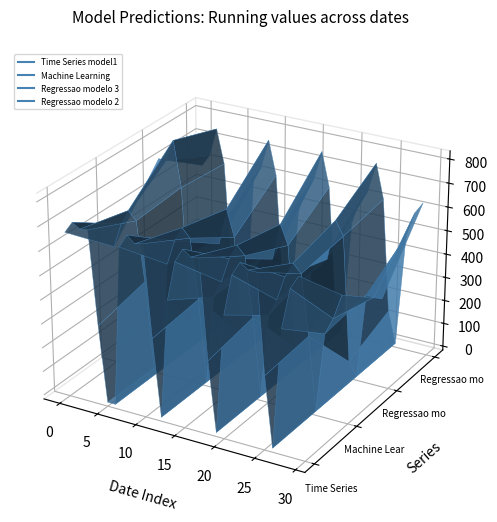

How many values in the Time Series model1 series exceed 662?

15